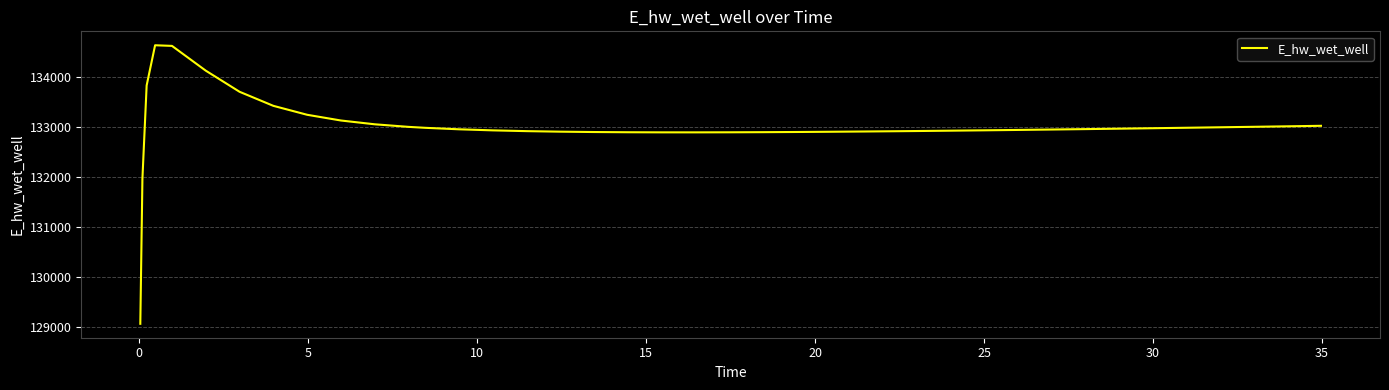

What is the smallest value displayed?

129070.3